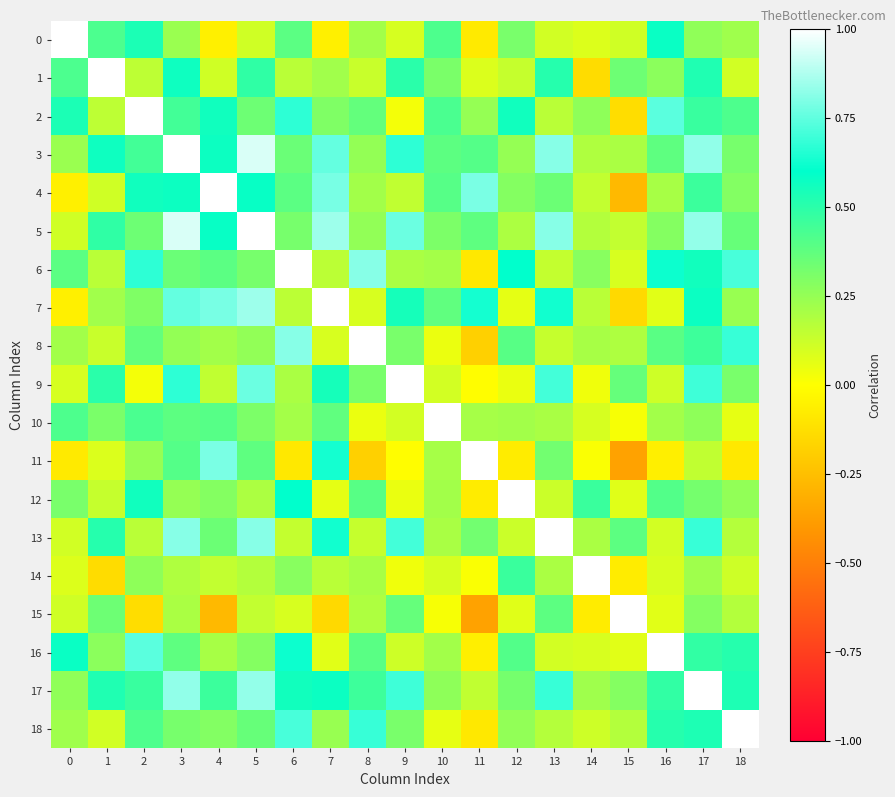

At which category is the sum across all series the highest?

17